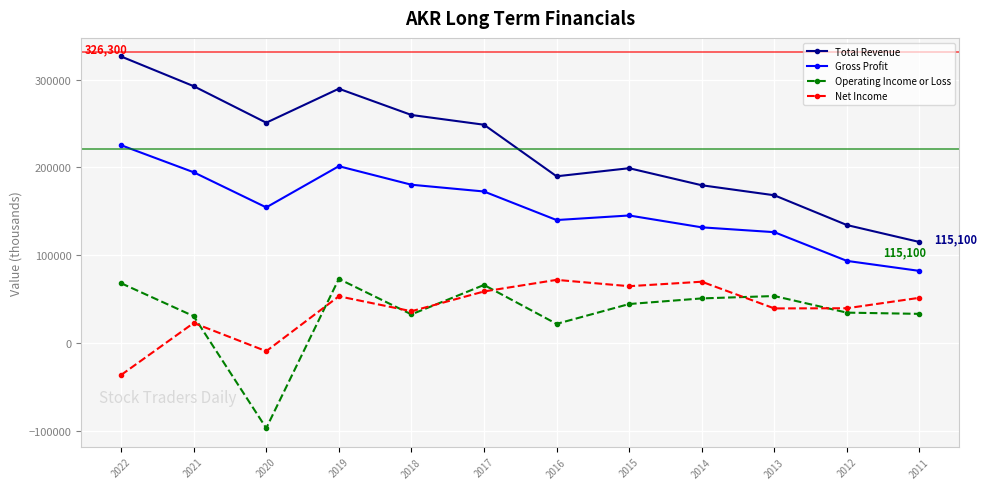

The Gross Profit series shows 172600 at 2017. True or false?

True